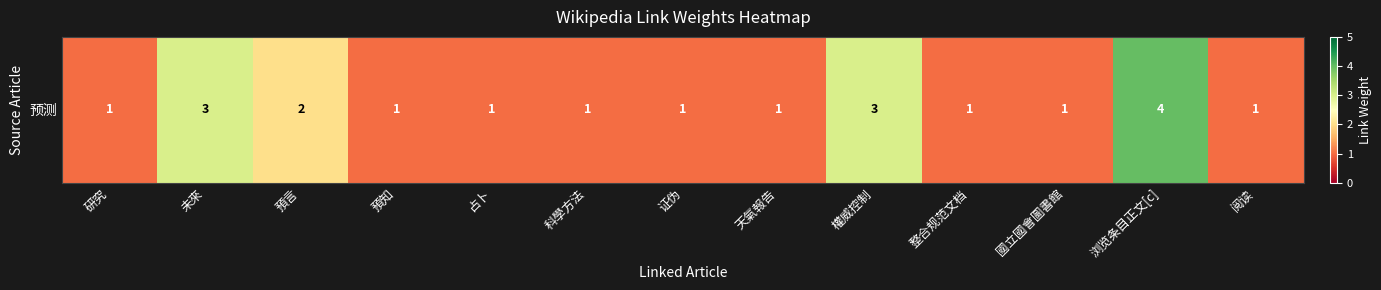

What is the greatest value displayed?

4